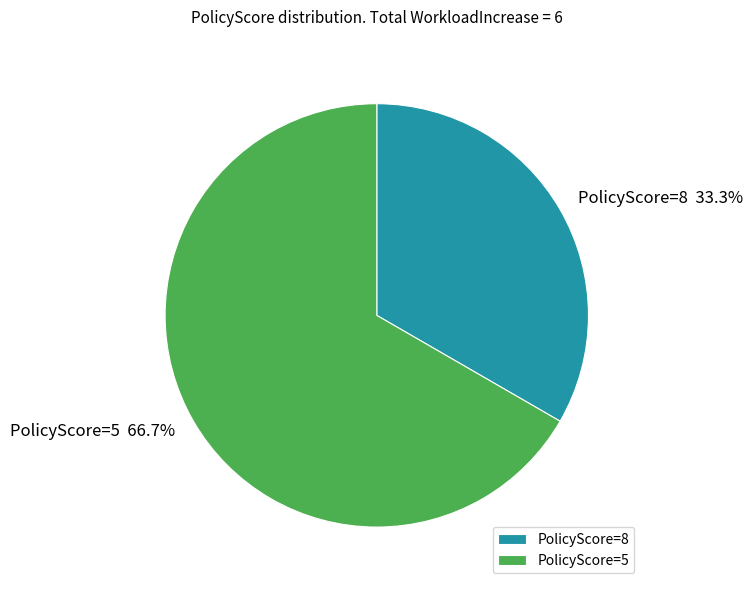

Count the number of slices in the pie.

2